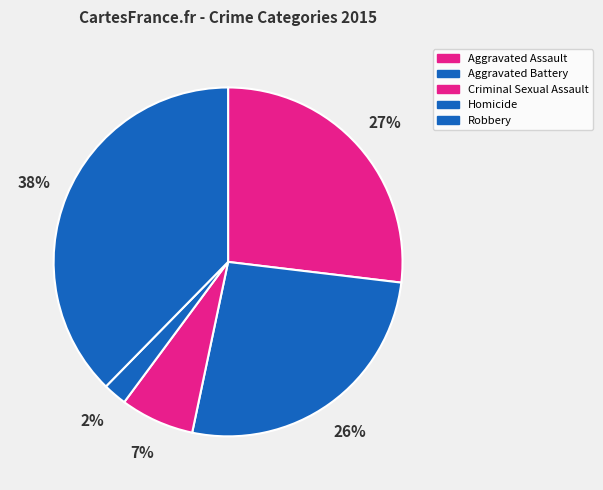

How many segments does this pie chart have?

5